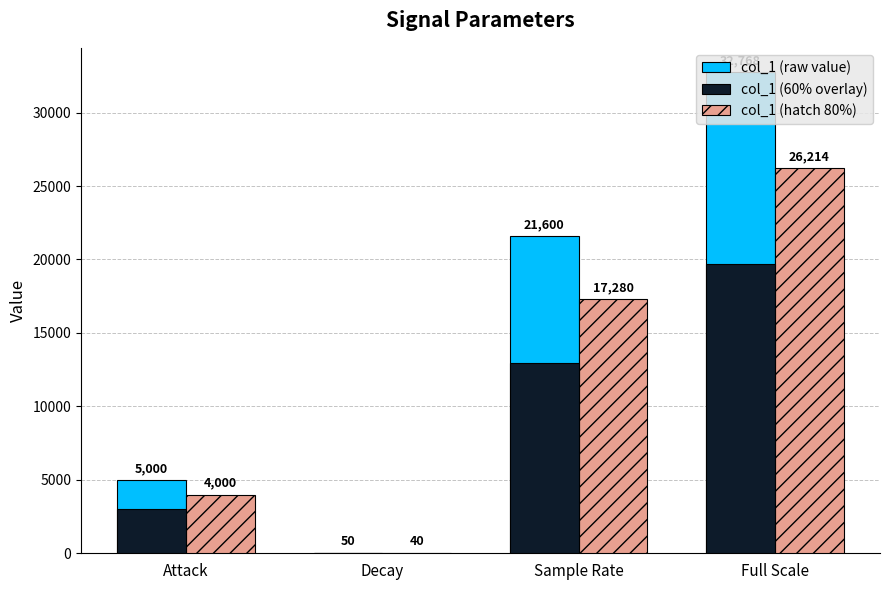

True or false: col_1 (hatch 80%) has a value of 10276.7 at Full Scale.

False